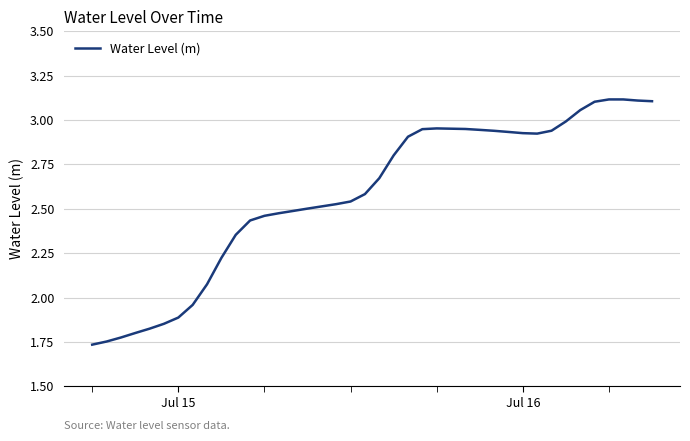

What is the difference between the maximum and minimum values?

1.4